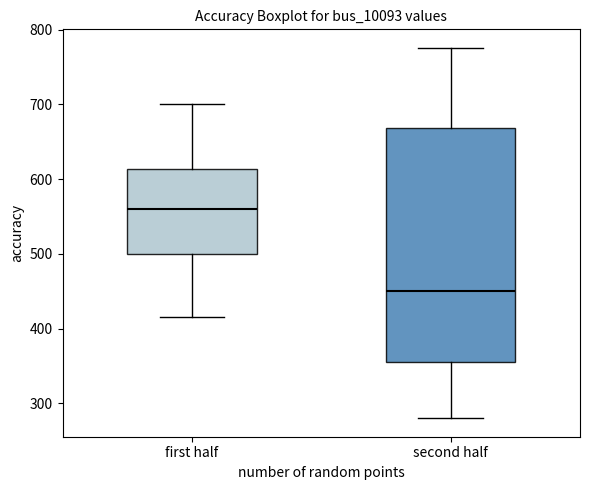

Reading left to right, read every box against the y-axis: the position of its median line, the range the box covers, and the ends of its whiskers. The values are not printed on the chart, so give them approximately, as read against the axis.

first half: median 560, box 500 to 610, whiskers 410 to 700
second half: median 450, box 360 to 670, whiskers 280 to 780